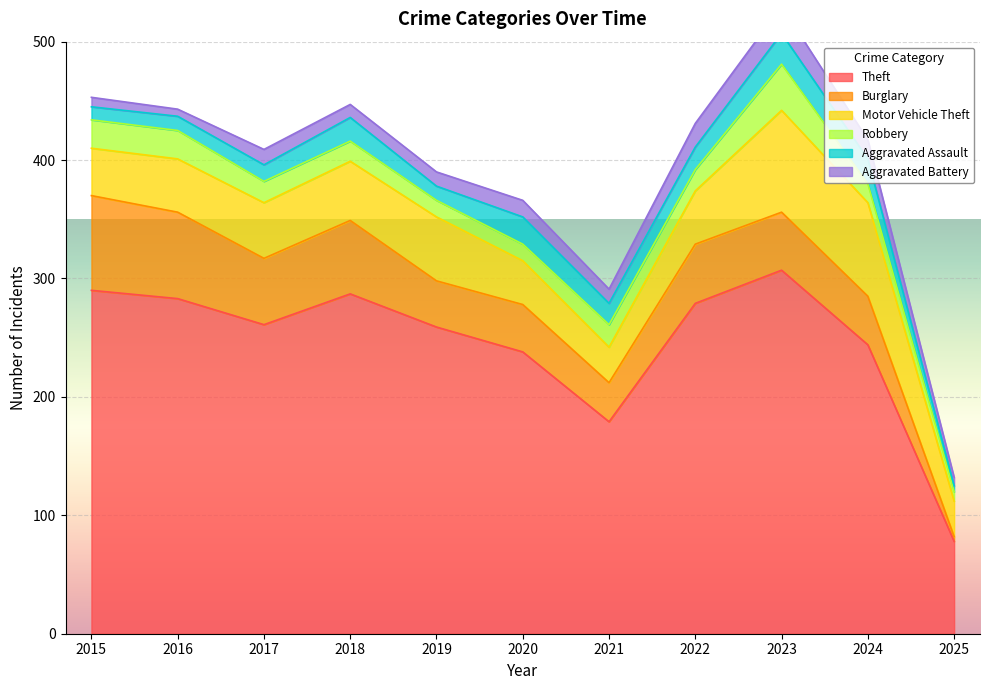

Which series has the largest range (max minus min)?

Theft